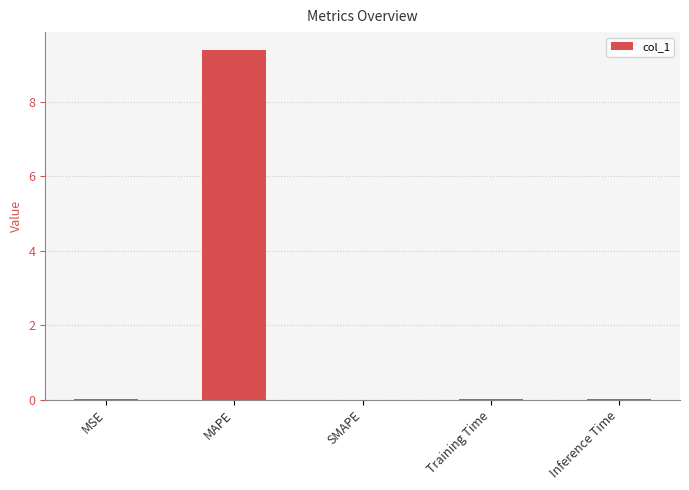

Which has a higher value, Inference Time or MAPE?

MAPE